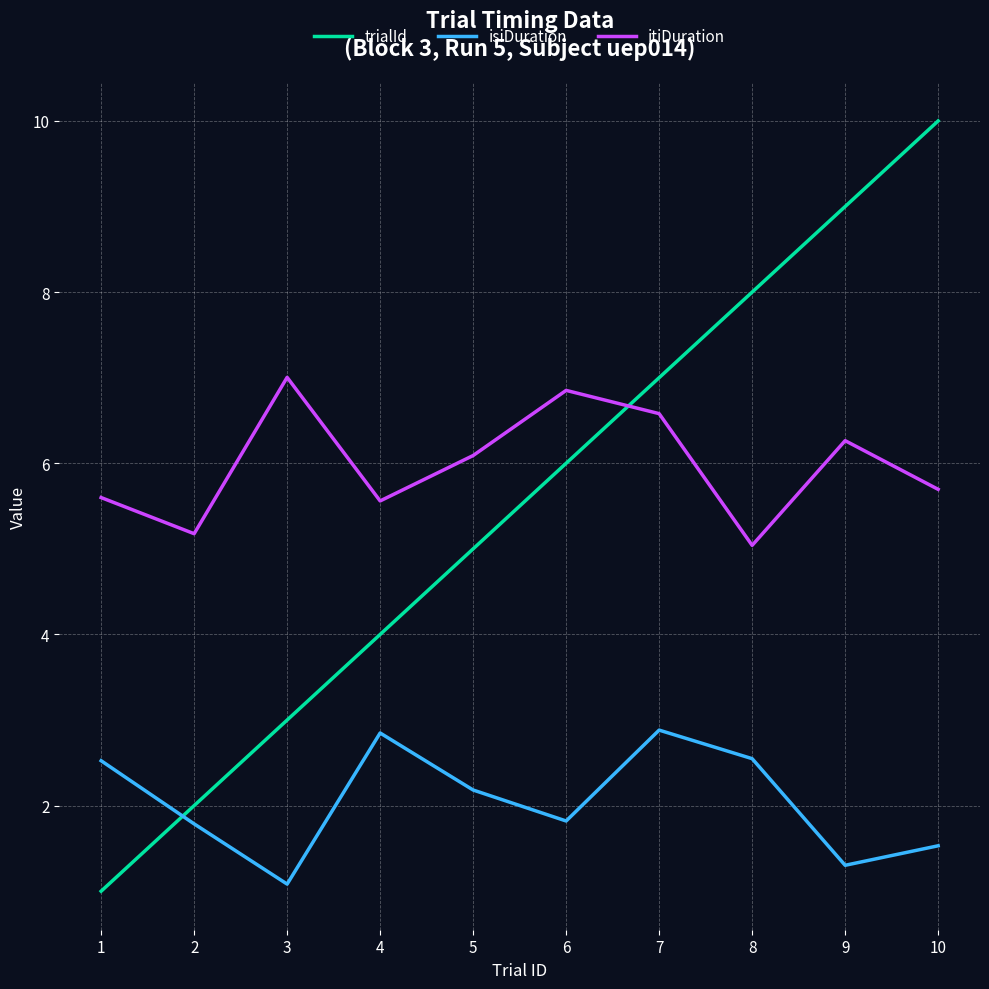

Which series has the widest spread of values?

trialId